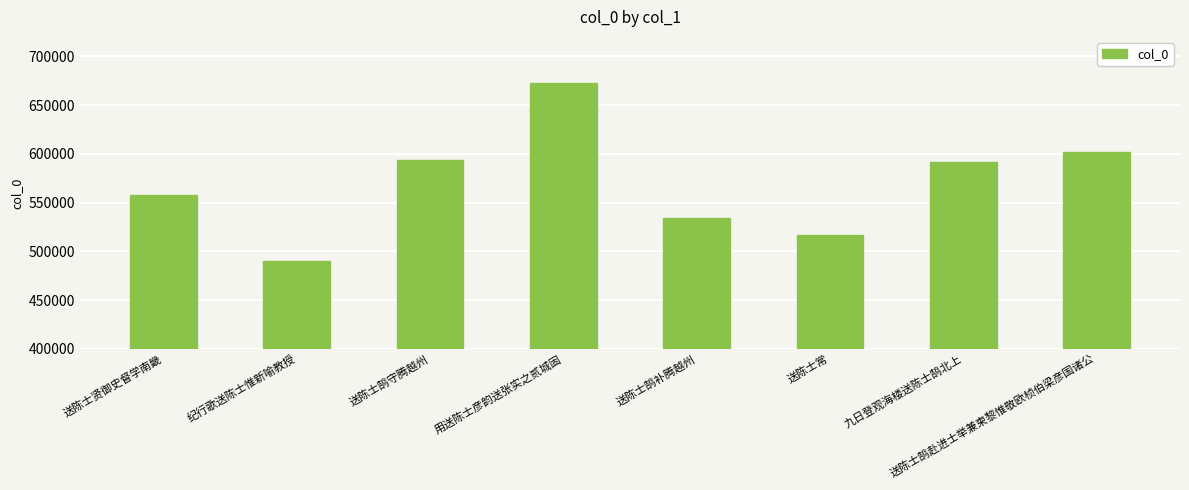

Are the bars grouped side by side (vs. stacked)?

No